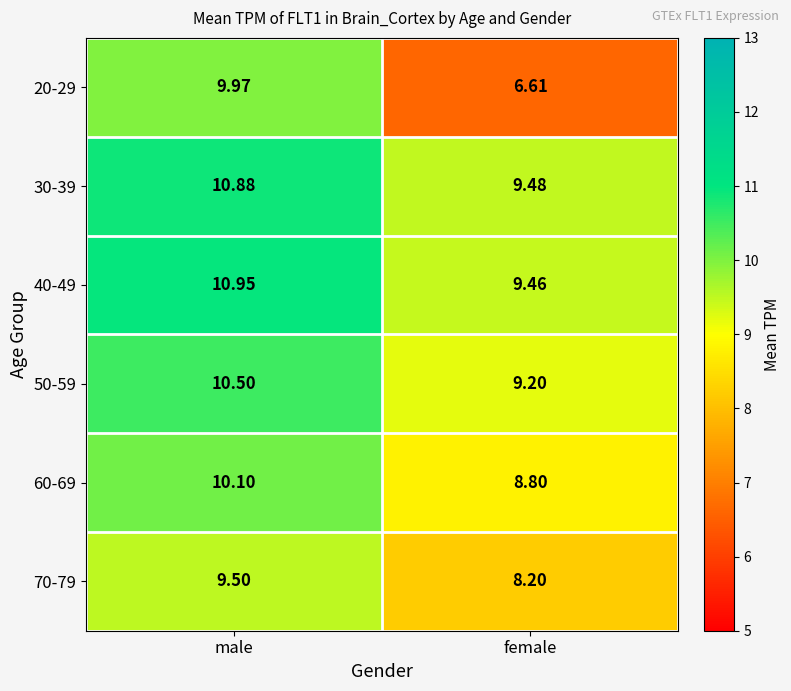

Which category has the highest value in the 70-79 series?

male